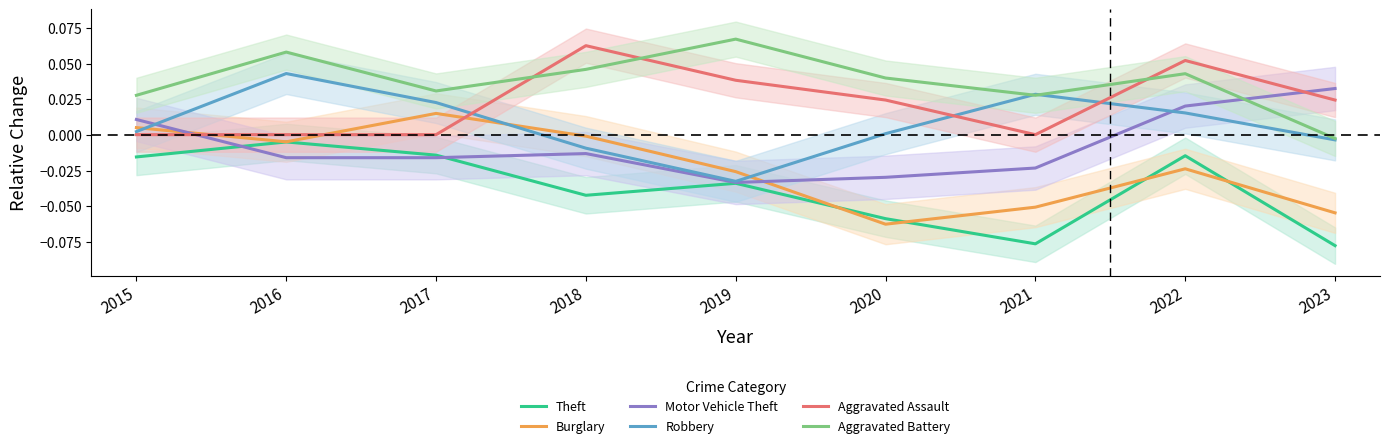

At which label is Aggravated Assault closest to 0?

2015